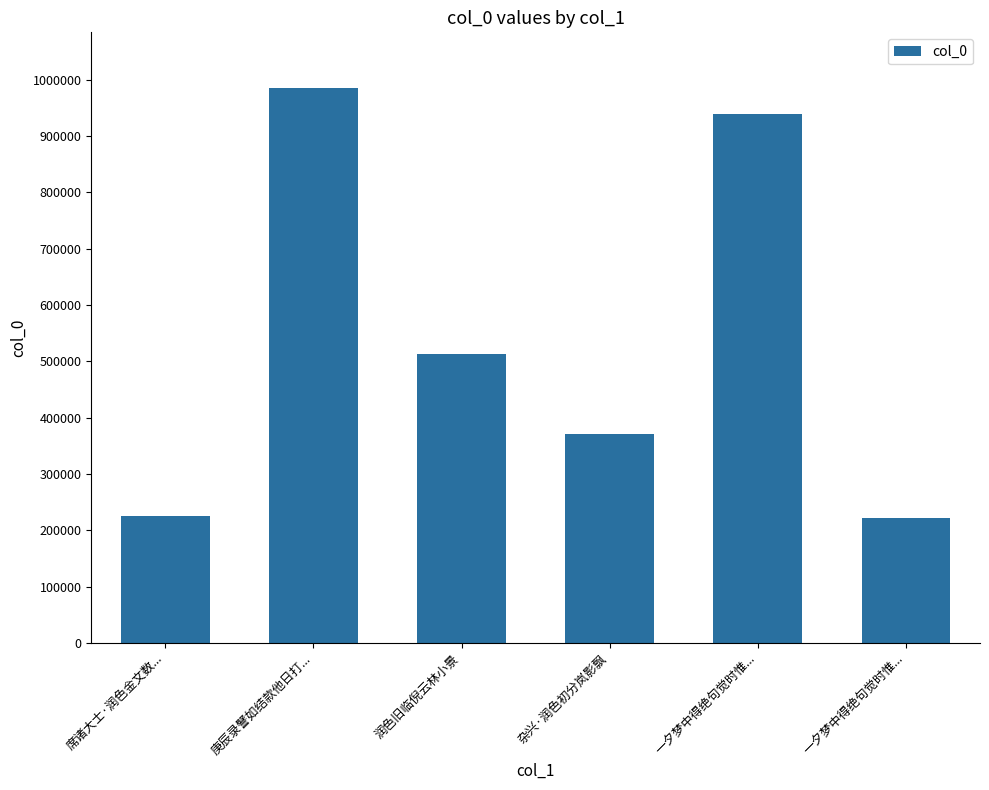

Reading left to right, what are all the values shown in this chart?

席诸大士·润色金文数...=225868	庚辰录譬如结款他日打...=985841	润色旧临倪云林小景=513137	杂兴·润色初分岚影飘=370464	一夕梦中得绝句觉时惟...=938907	一夕梦中得绝句觉时惟...=222524